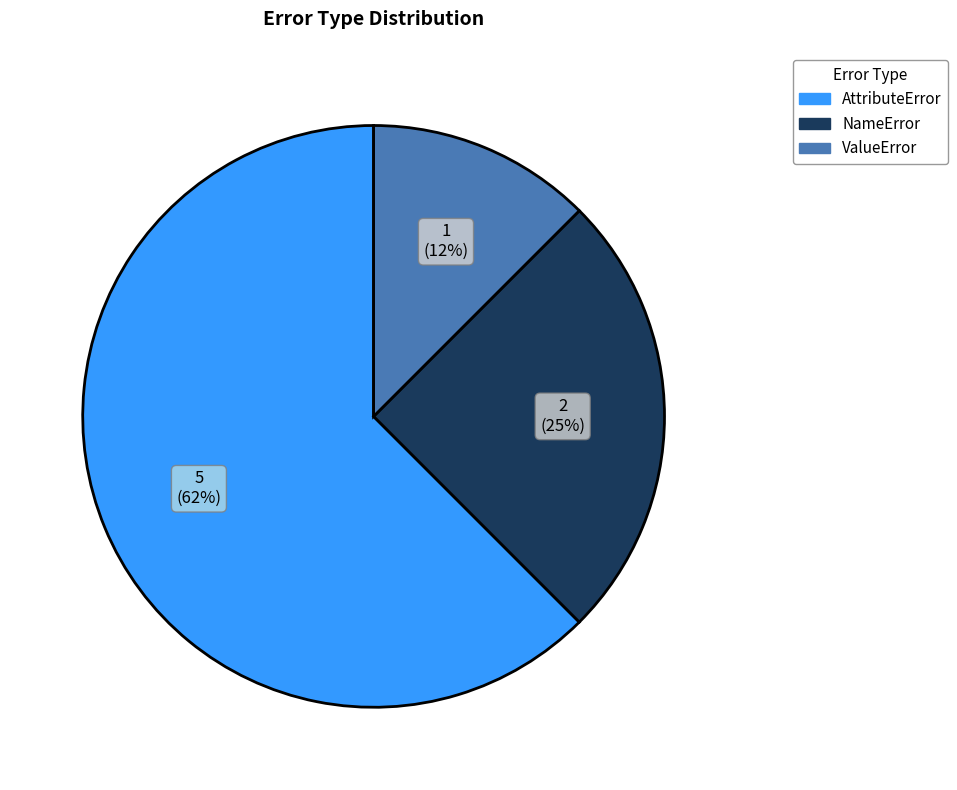

Combined, do AttributeError and ValueError account for over 50%?

Yes